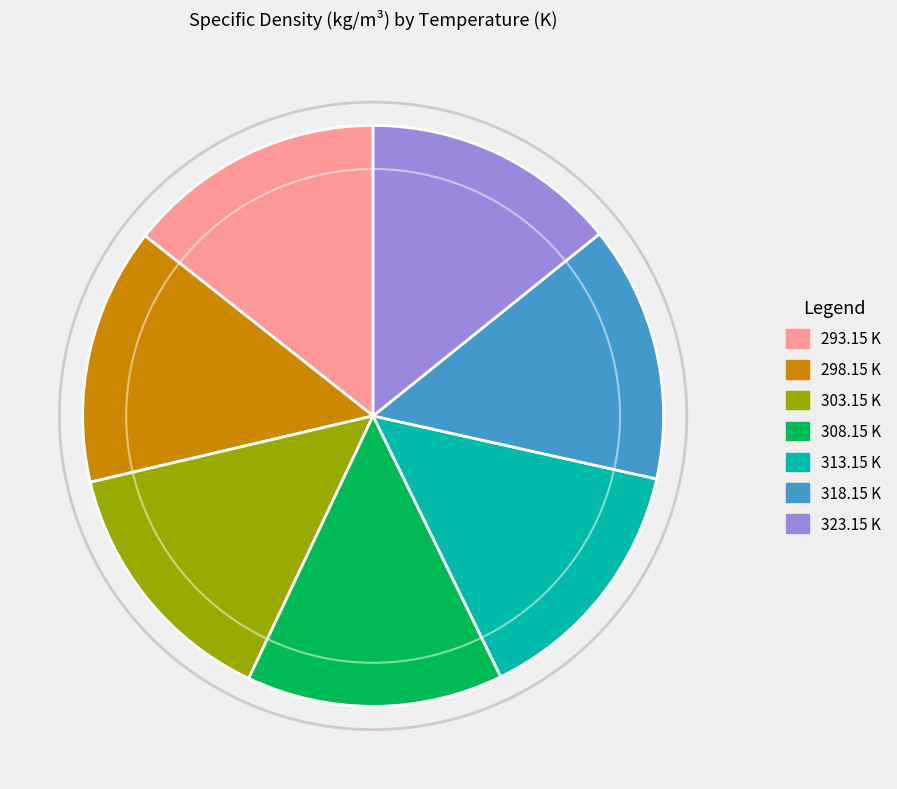

True or false: 293.15 K accounts for 5% of the total.

False